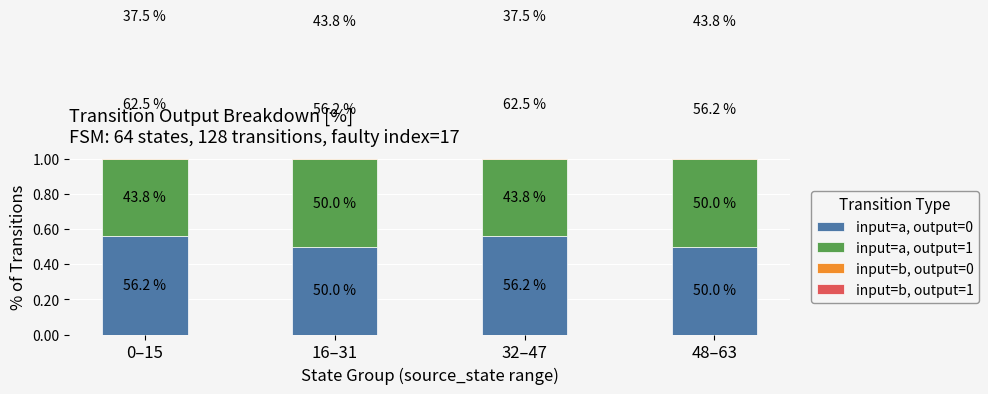

What position from the right is 32–47?

2